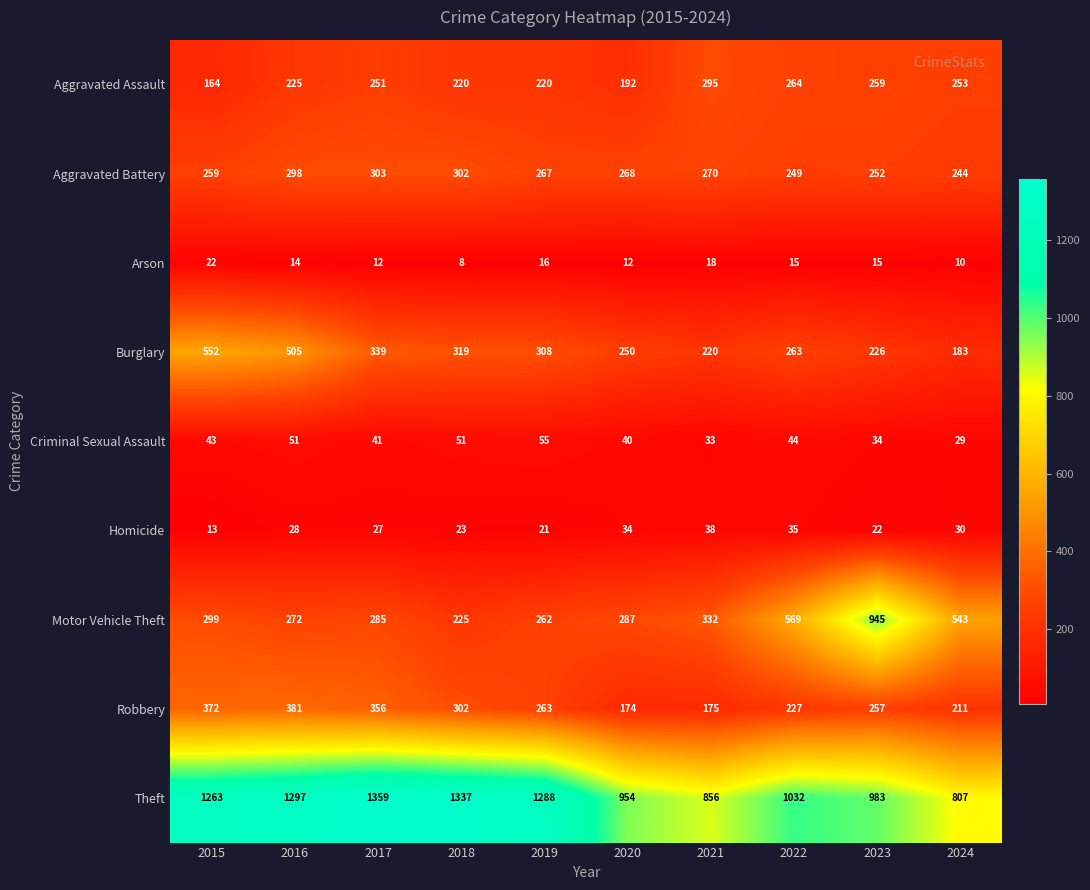

What is the difference between the highest and lowest values at 2021?

838